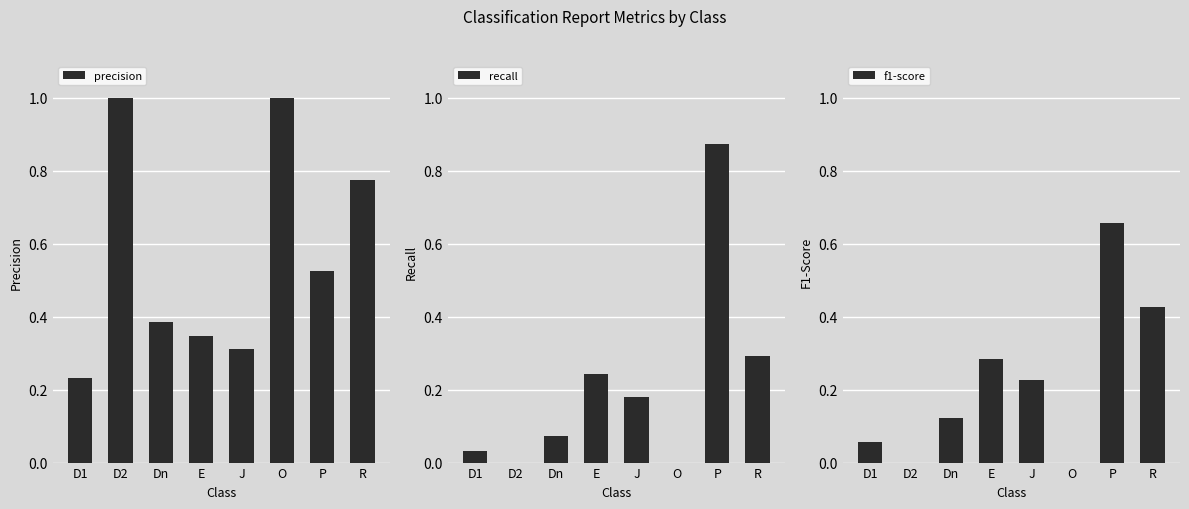

What is the average value of the f1-score series?

0.2